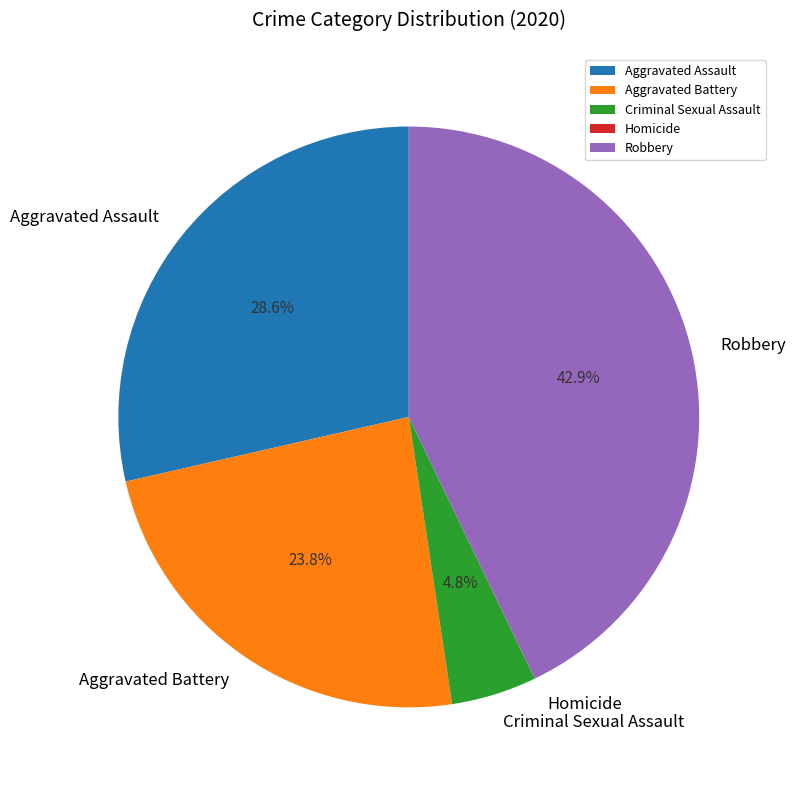

Which slice is the largest?

Robbery